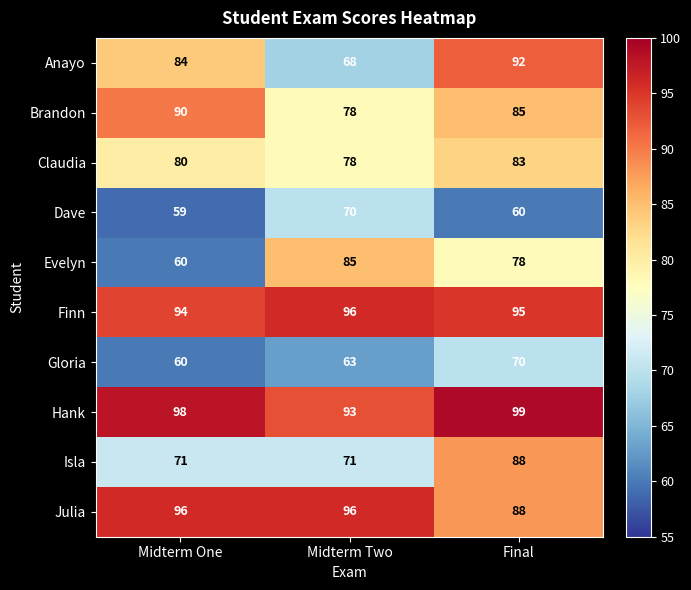

Reading left to right, what are all the values shown in this chart?

Anayo: 84	68	92
Brandon: 90	78	85
Claudia: 80	78	83
Dave: 59	70	60
Evelyn: 60	85	78
Finn: 94	96	95
Gloria: 60	63	70
Hank: 98	93	99
Isla: 71	71	88
Julia: 96	96	88